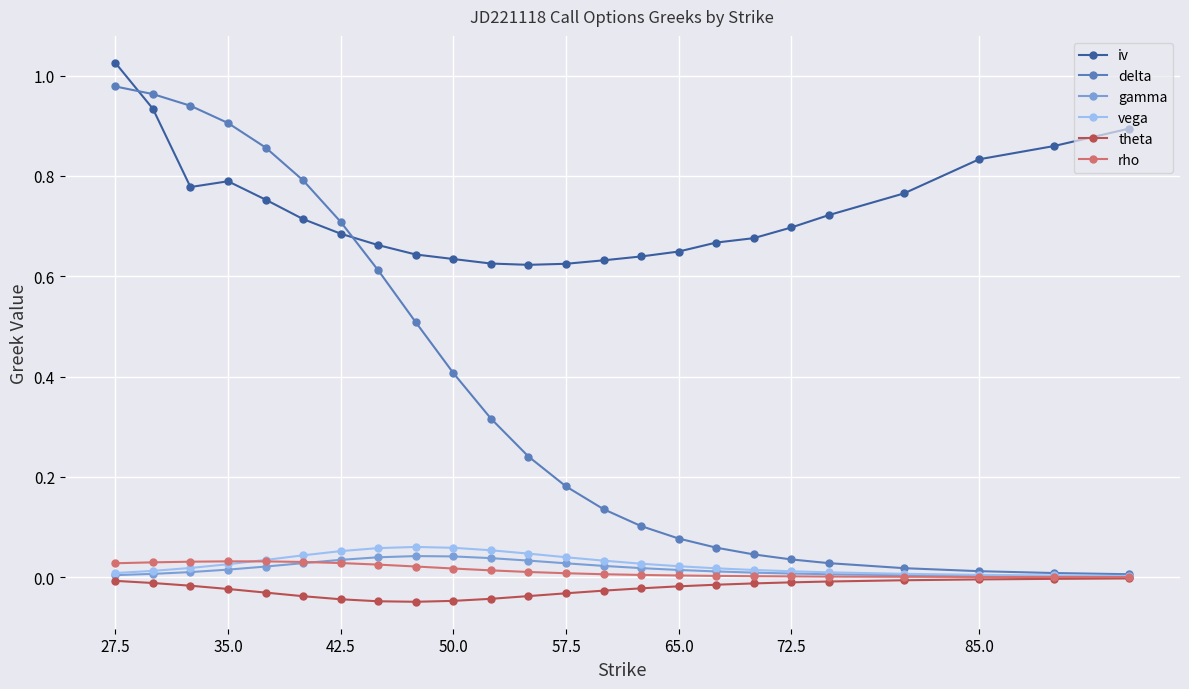

Which series has the largest total across all categories?

iv